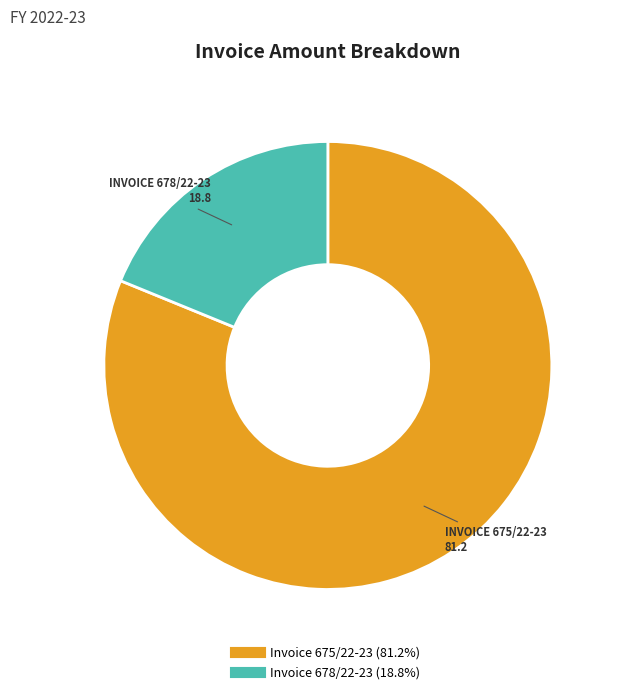

Is Invoice 675/22-23 the majority of the pie?

Yes